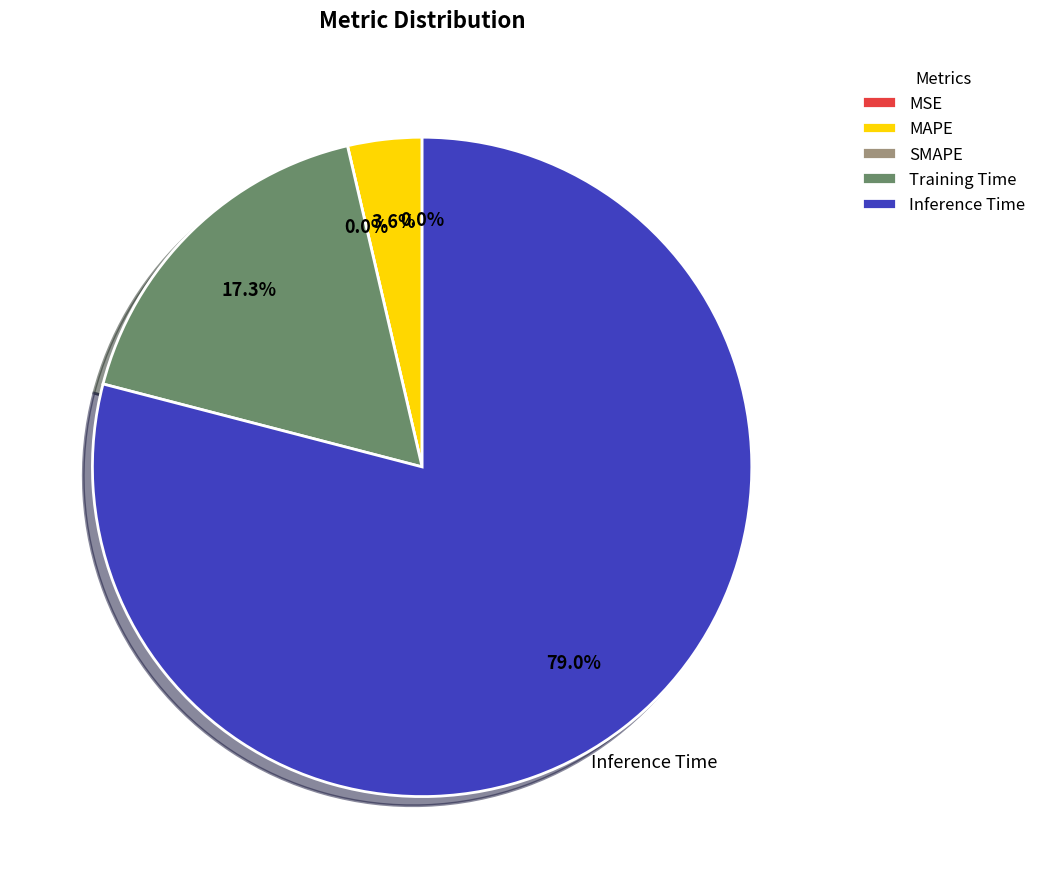

Does any single category account for the majority?

Yes